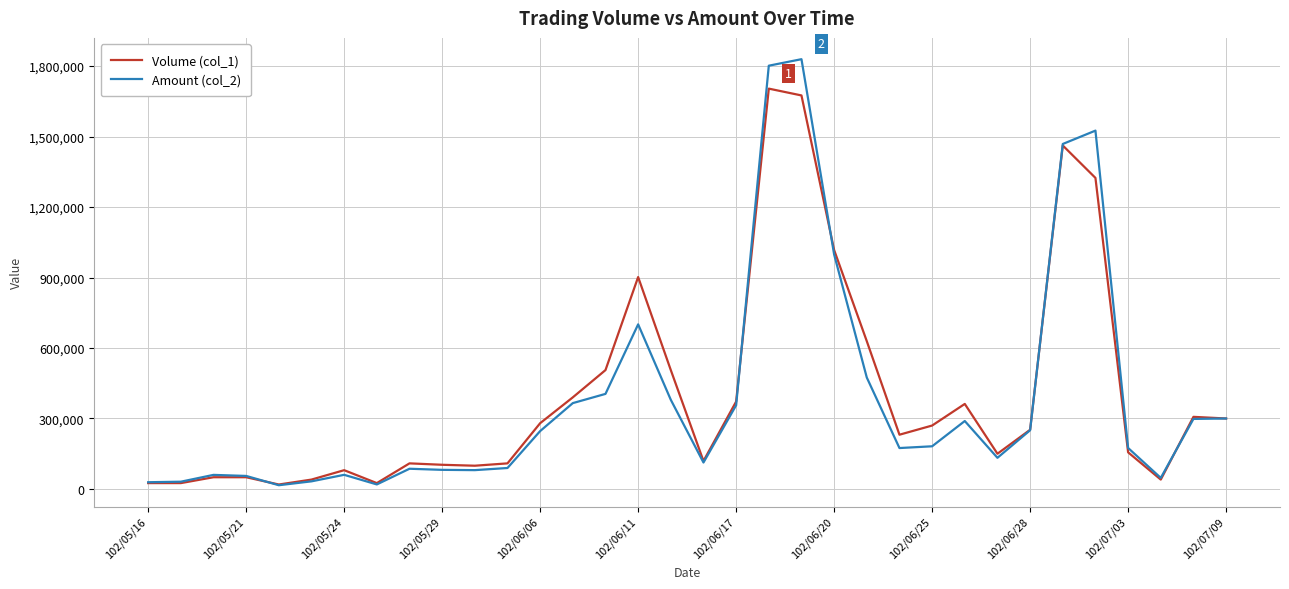

Which series has the widest spread of values?

Amount (col_2)